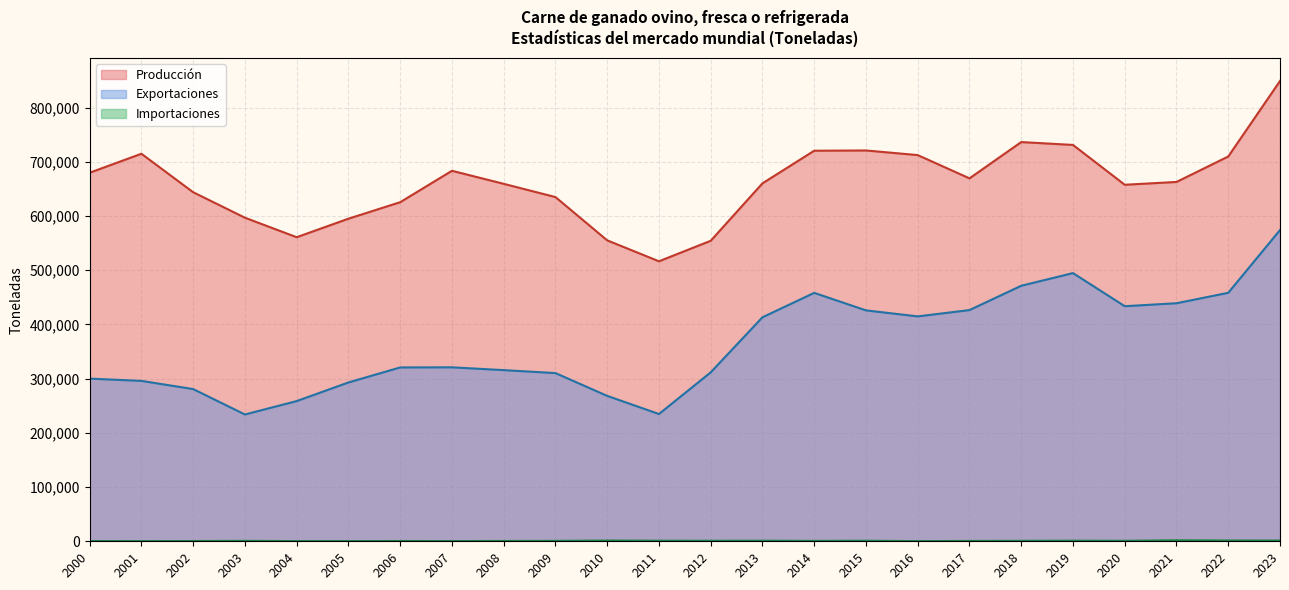

What is the label of the 22nd point from the left?

2021